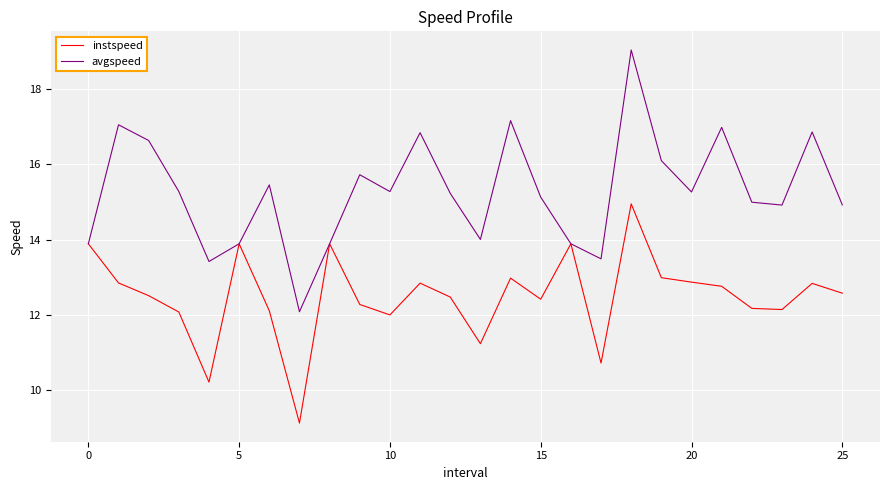

What is the maximum value shown in the chart?

19.0